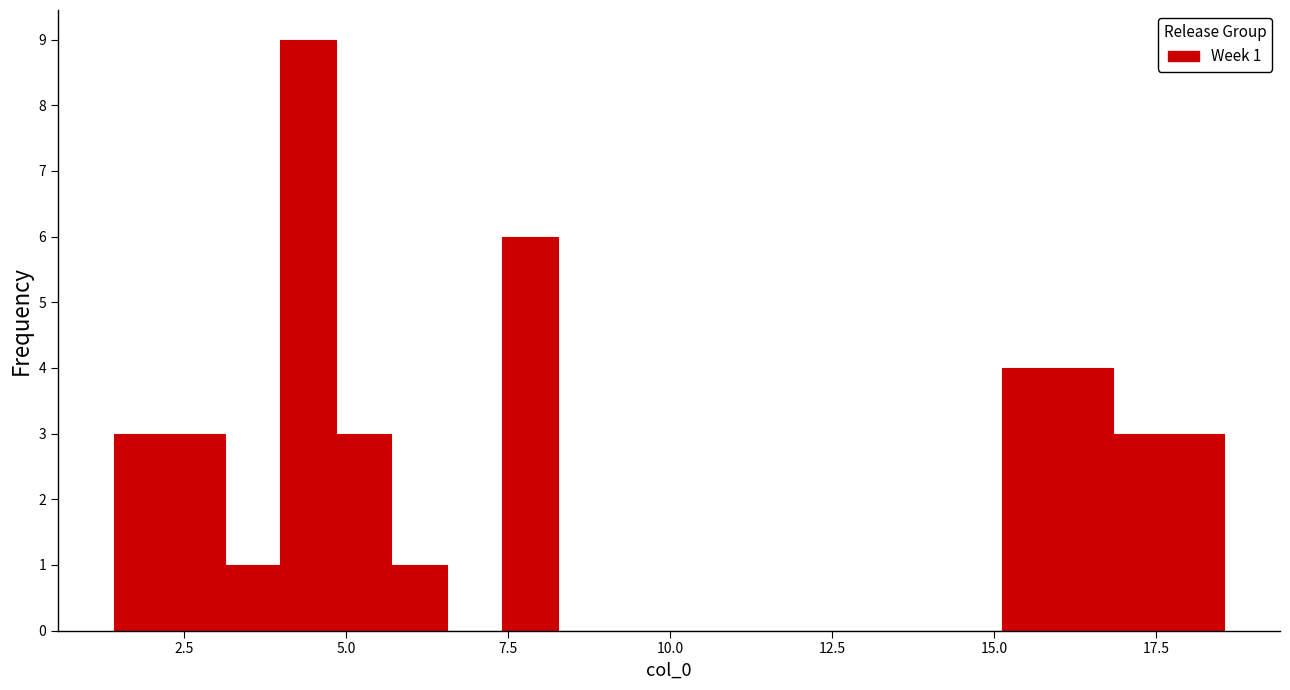

Read against the x-axis, roughly where is the centre of the tallest bar?

4.5